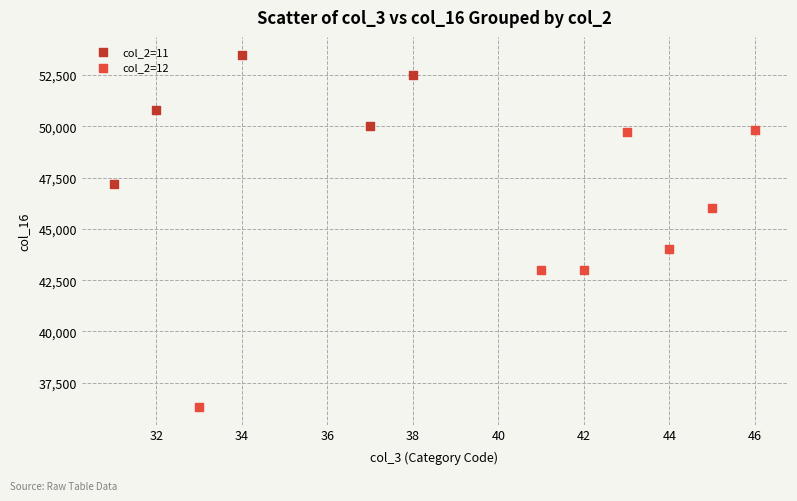

Which series contains the highest Y value?

col_2=11